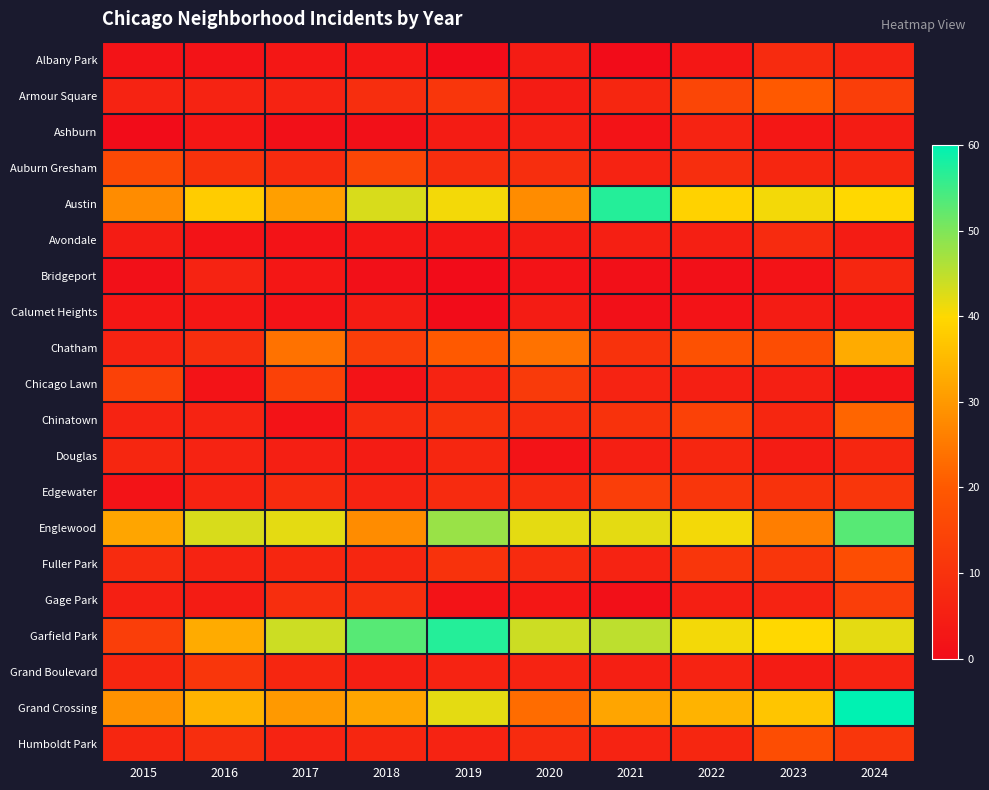

Rank the series by their maximum value, from lowest to highest.

Calumet Heights, Ashburn, Bridgeport, Douglas, Albany Park, Avondale, Grand Boulevard, Edgewater, Gage Park, Chicago Lawn, Auburn Gresham, Fuller Park, Humboldt Park, Armour Square, Chinatown, Chatham, Englewood, Austin, Garfield Park, Grand Crossing